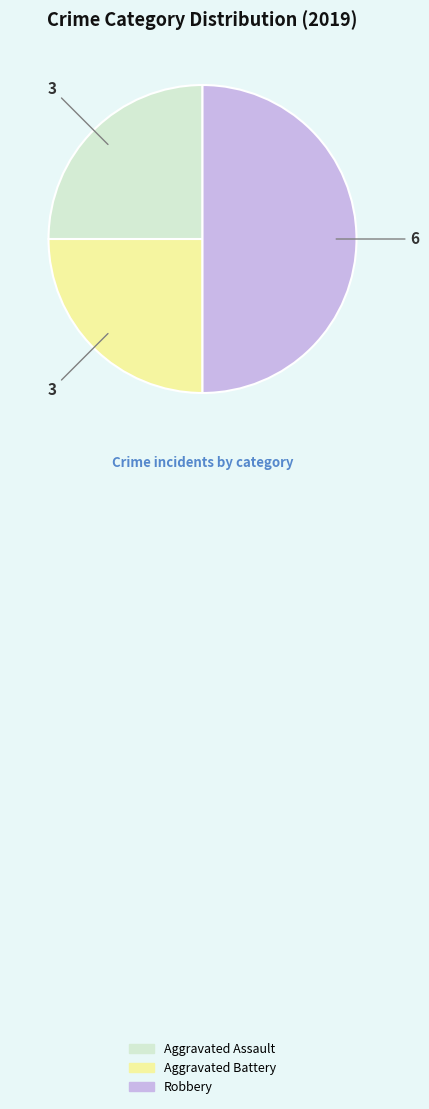

What is the largest slice in the pie chart?

Robbery